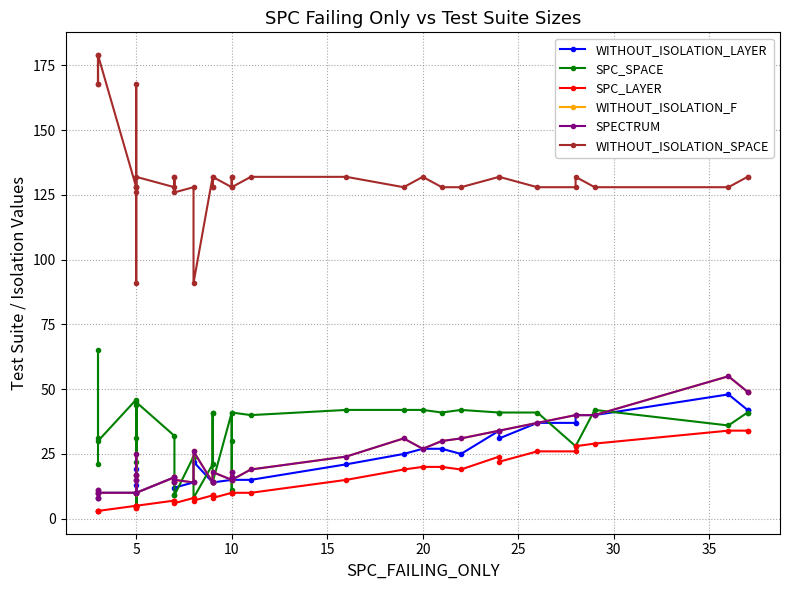

What is the label of the 9th point from the left?

5